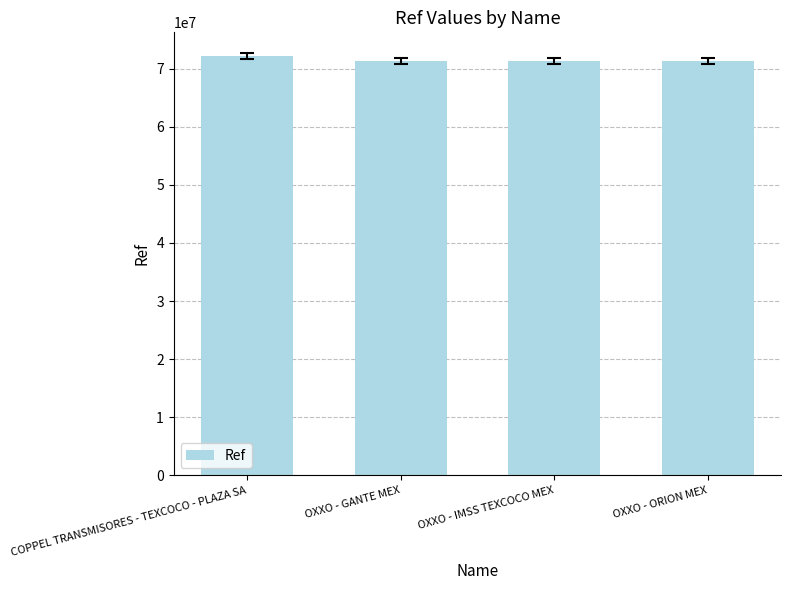

Are the bars horizontal?

No